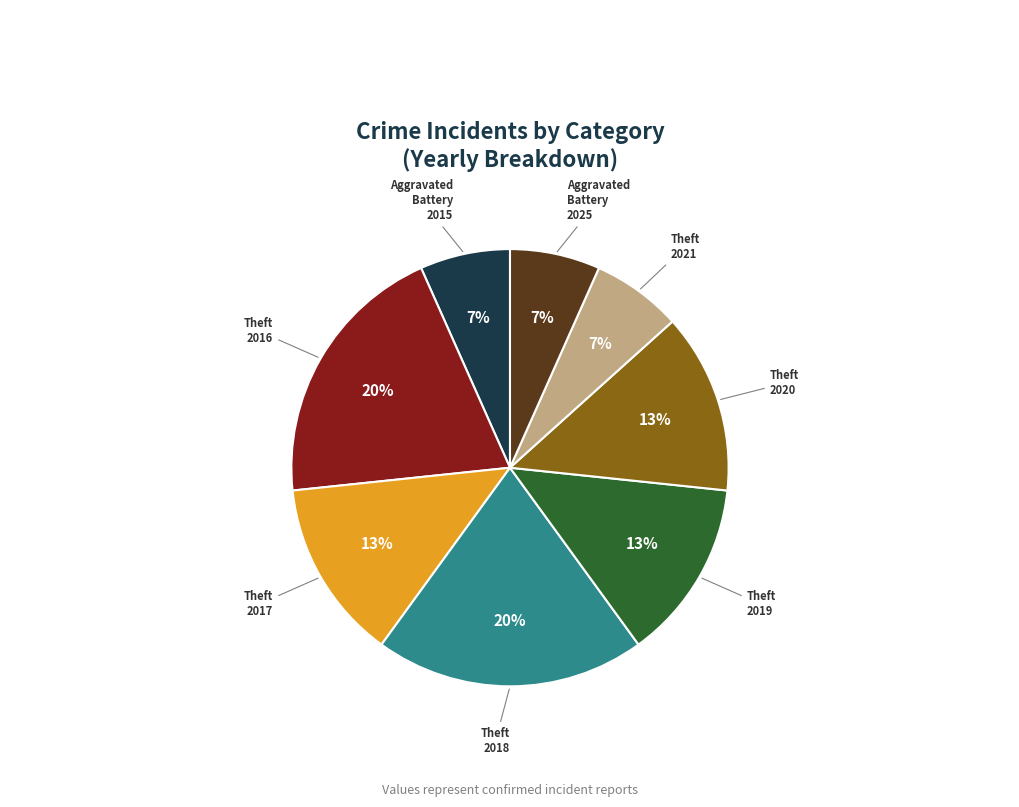

Is it true that Aggravated Battery 2025 is 7% of the pie?

True